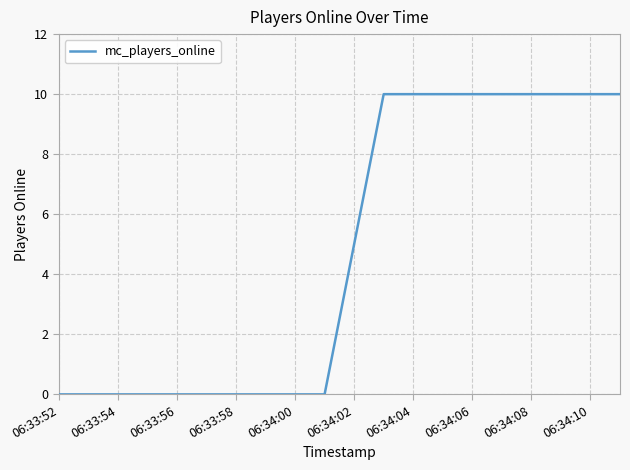

How many values are below 5?

10